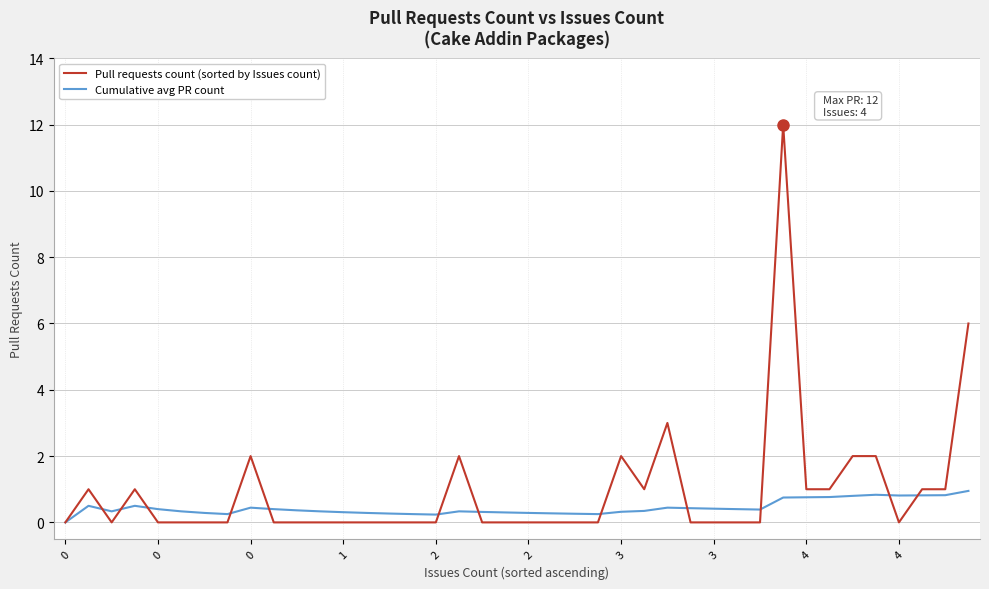

Which series has the widest spread of values?

Pull requests count (sorted by Issues count)